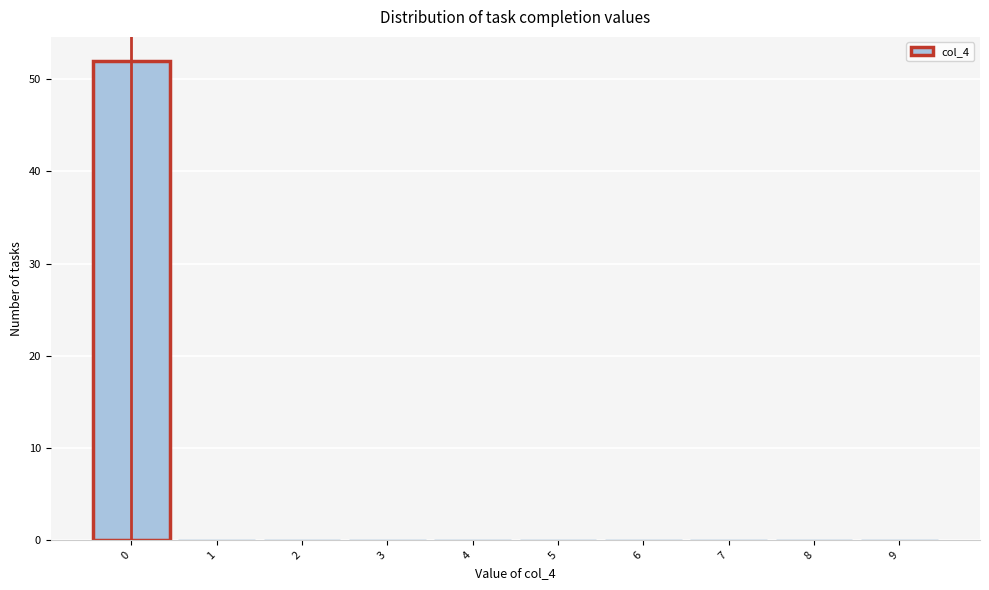

Reading left to right, list every bar in this chart as the range it spans on the x-axis followed by its height. The values are not printed on the chart, so give them approximately, as read against the axis.

-0.5 to 0.5: 52
0.5 to 1.5: 0
1.5 to 2.5: 0
2.5 to 3.5: 0
3.5 to 4.5: 0
4.5 to 5.5: 0
5.5 to 6.5: 0
6.5 to 7.5: 0
7.5 to 8.5: 0
8.5 to 9.5: 0